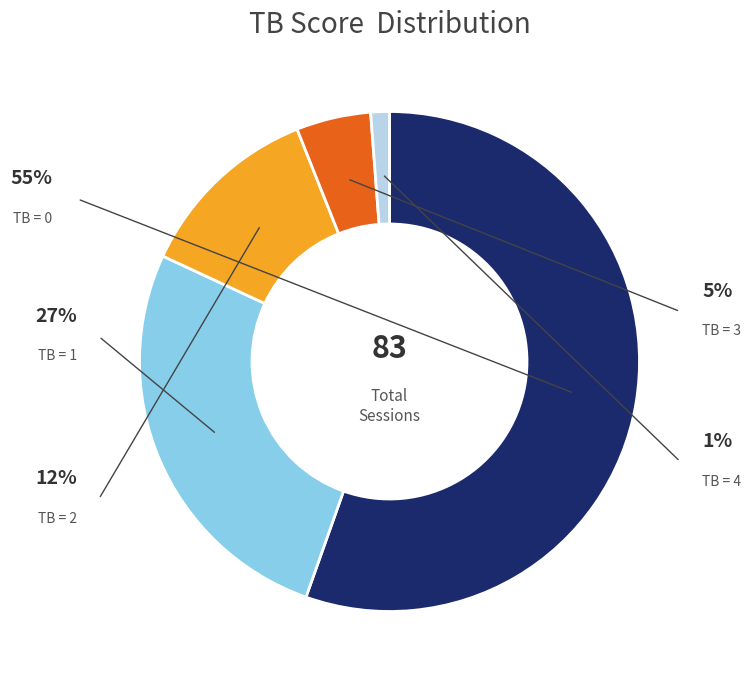

The TB = 2 slice represents 1% of the pie. True or false?

False